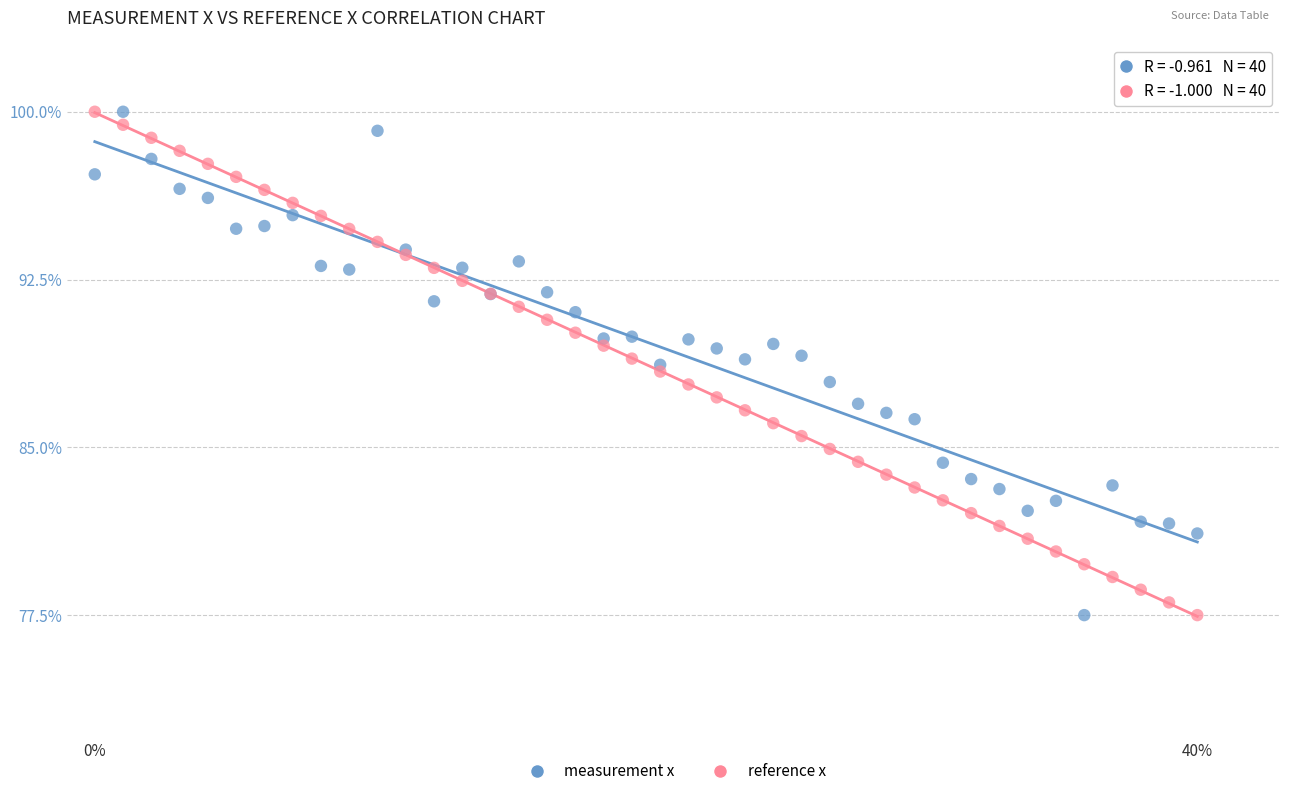

What is the X range (max minus min) for the scatter plot?

0.4